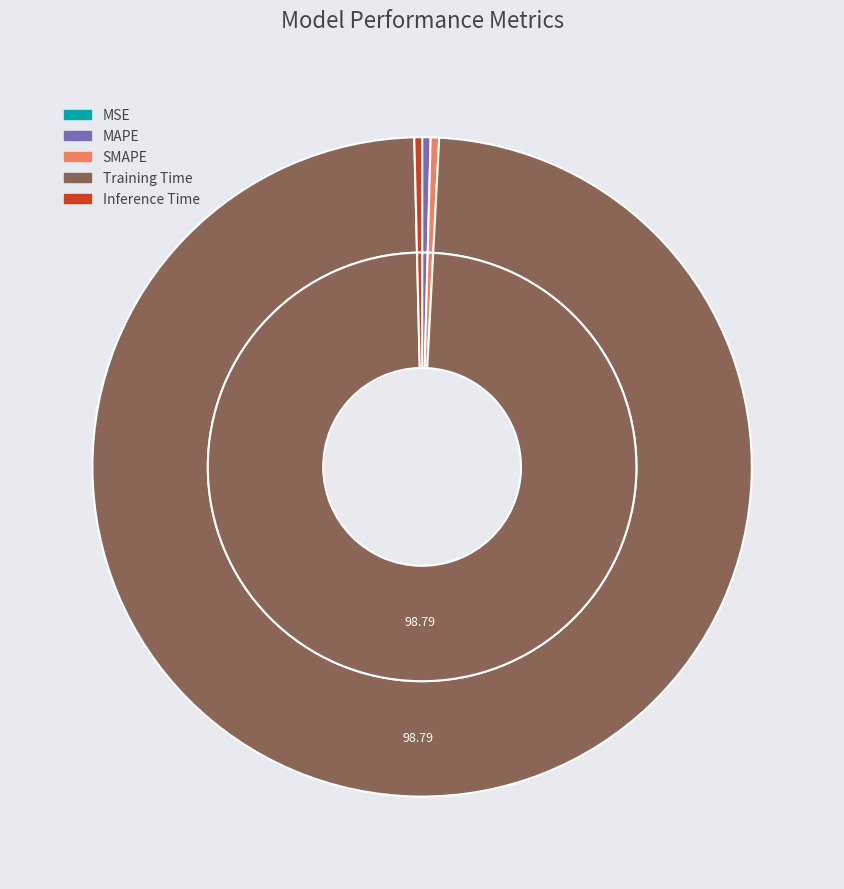

Rank the categories by value from lowest to highest.

MSE, Inference Time, SMAPE, MAPE, Training Time